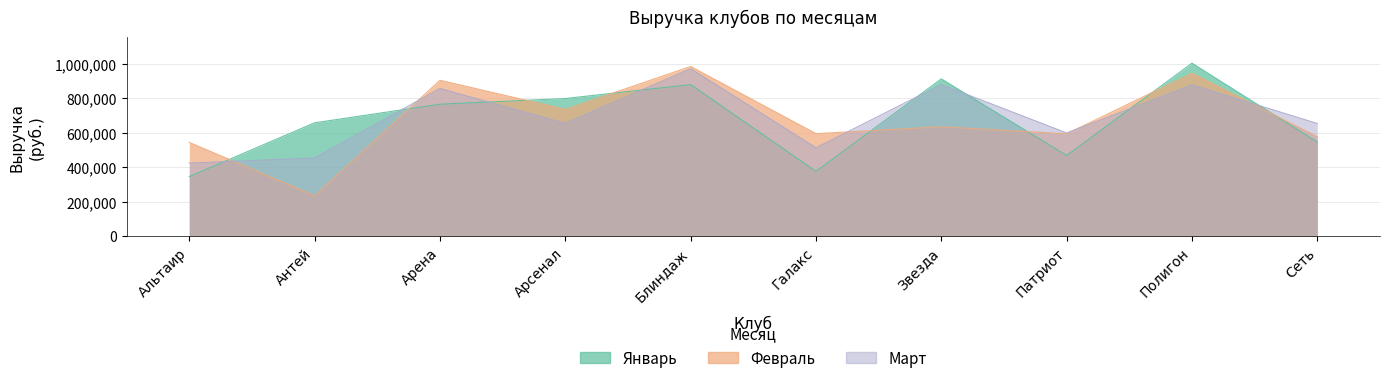

Count the number of categories in the chart.

10